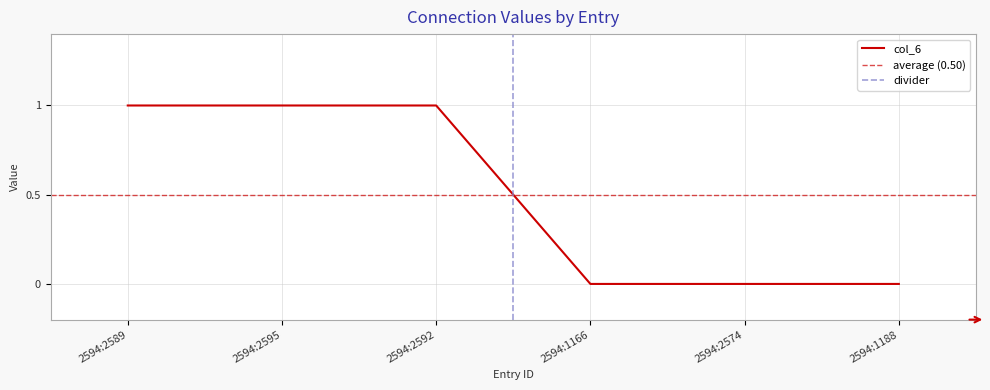

What is the label of the 4th point from the right?

2594:2592